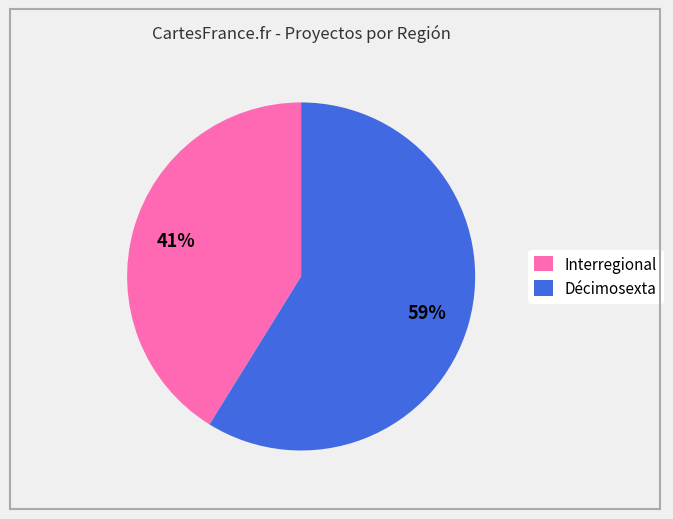

What is the largest slice in the pie chart?

Décimosexta